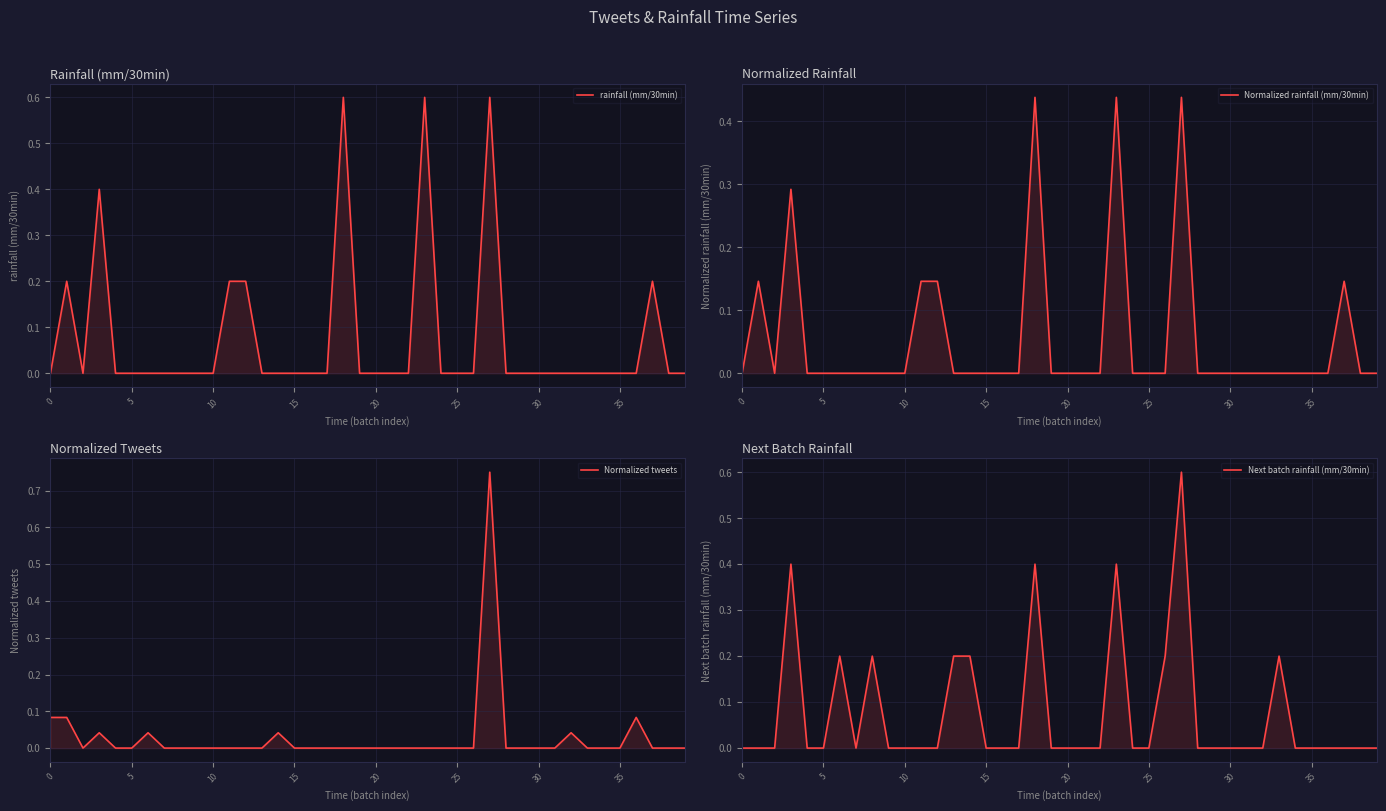

Which series has the widest spread of values?

Normalized tweets